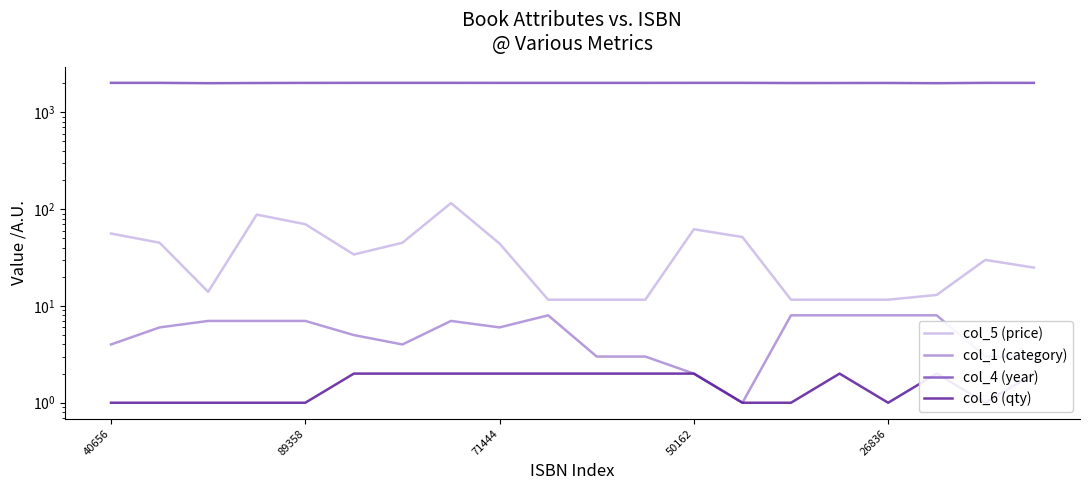

What is the label of the 1st point from the right?

19